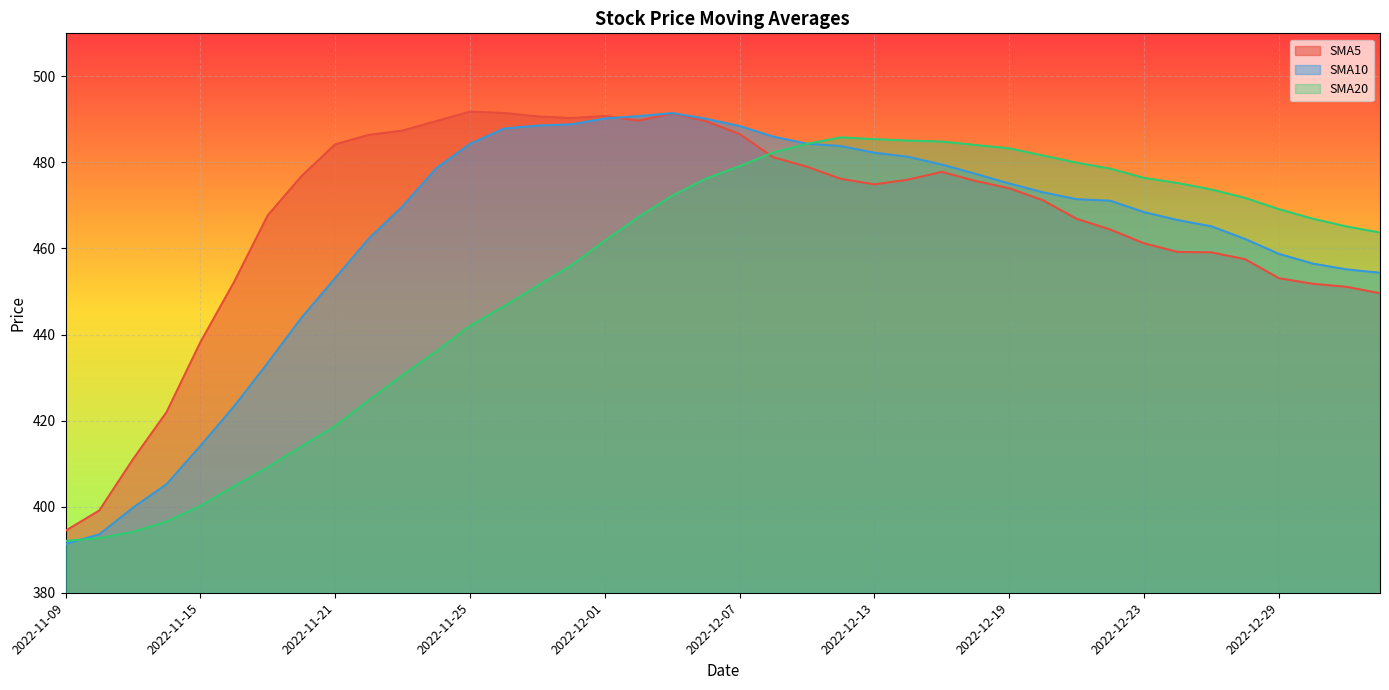

Reading right to left, what are all the values shown in this chart?

SMA5: 2023-01-04=449.6	2023-01-03=451.1	2022-12-30=451.8	2022-12-29=453.1	2022-12-28=457.5	2022-12-27=459.1	2022-12-26=459.2	2022-12-23=461.2	2022-12-22=464.4	2022-12-21=466.9	2022-12-20=471.2	2022-12-19=474.0	2022-12-16=475.7	2022-12-15=477.8	2022-12-14=476.0	2022-12-13=474.9	2022-12-12=476.2	2022-12-09=479.0	2022-12-08=481.2	2022-12-07=486.6	2022-12-06=489.6	2022-12-05=491.4	2022-12-02=489.7	2022-12-01=490.8	2022-11-30=490.3	2022-11-29=490.7	2022-11-28=491.5	2022-11-25=491.8	2022-11-24=489.6	2022-11-23=487.4	2022-11-22=486.4	2022-11-21=484.2	2022-11-18=476.8	2022-11-17=467.7	2022-11-16=452.2	2022-11-15=438.2	2022-11-14=422.0	2022-11-11=411.0	2022-11-10=399.1	2022-11-09=394.4
SMA10: 2023-01-04=454.4	2023-01-03=455.1	2022-12-30=456.5	2022-12-29=458.8	2022-12-28=462.2	2022-12-27=465.1	2022-12-26=466.6	2022-12-23=468.4	2022-12-22=471.1	2022-12-21=471.4	2022-12-20=473.1	2022-12-19=475.1	2022-12-16=477.4	2022-12-15=479.5	2022-12-14=481.3	2022-12-13=482.2	2022-12-12=483.8	2022-12-09=484.4	2022-12-08=486.0	2022-12-07=488.4	2022-12-06=490.1	2022-12-05=491.4	2022-12-02=490.8	2022-12-01=490.2	2022-11-30=488.9	2022-11-29=488.6	2022-11-28=487.9	2022-11-25=484.3	2022-11-24=478.6	2022-11-23=469.8	2022-11-22=462.3	2022-11-21=453.1	2022-11-18=443.9	2022-11-17=433.4	2022-11-16=423.3	2022-11-15=414.1	2022-11-14=405.2	2022-11-11=399.8	2022-11-10=393.6	2022-11-09=391.4
SMA20: 2023-01-04=463.7	2023-01-03=465.1	2022-12-30=466.9	2022-12-29=469.1	2022-12-28=471.8	2022-12-27=473.7	2022-12-26=475.2	2022-12-23=476.4	2022-12-22=478.6	2022-12-21=479.9	2022-12-20=481.6	2022-12-19=483.3	2022-12-16=484.1	2022-12-15=484.9	2022-12-14=485.1	2022-12-13=485.4	2022-12-12=485.8	2022-12-09=484.3	2022-12-08=482.3	2022-12-07=479.1	2022-12-06=476.2	2022-12-05=472.3	2022-12-02=467.3	2022-12-01=461.8	2022-11-30=456.1	2022-11-29=451.3	2022-11-28=446.6	2022-11-25=442.0	2022-11-24=436.1	2022-11-23=430.6	2022-11-22=424.8	2022-11-21=418.8	2022-11-18=414.0	2022-11-17=409.1	2022-11-16=404.8	2022-11-15=400.2	2022-11-14=396.6	2022-11-11=394.1	2022-11-10=392.7	2022-11-09=392.1